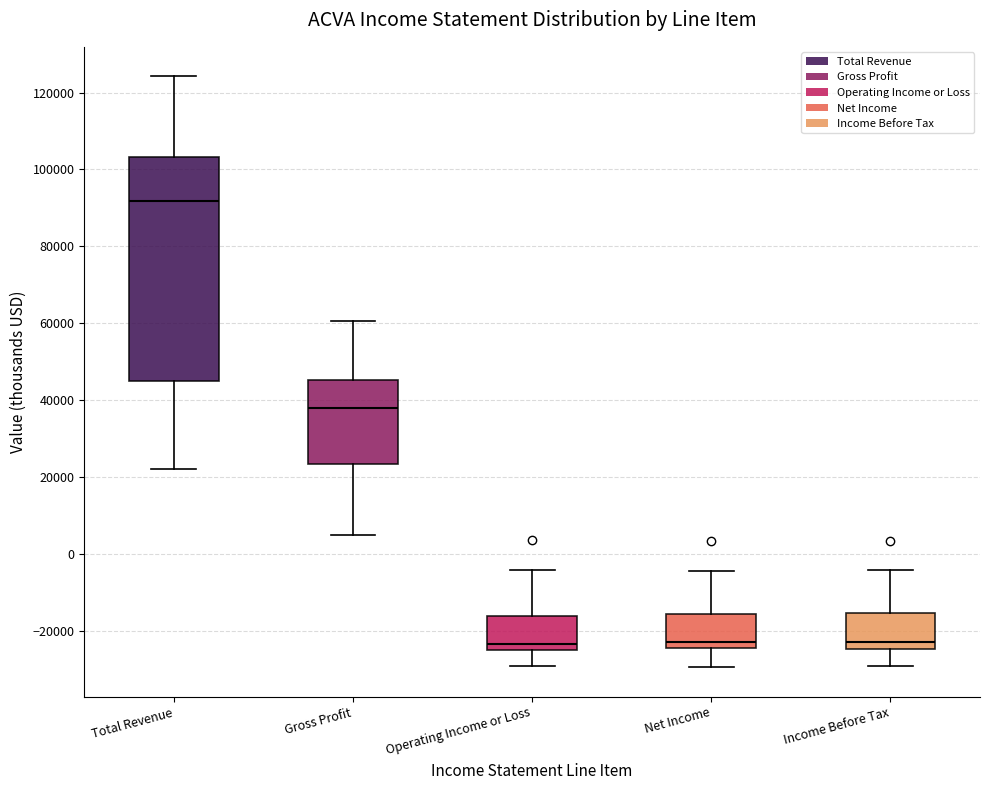

Reading left to right, read every box against the y-axis: the position of its median line, the range the box covers, and the ends of its whiskers. The values are not printed on the chart, so give them approximately, as read against the axis.

Total Revenue: median 92000, box 44000 to 104000, whiskers 22000 to 124000
Gross Profit: median 38000, box 24000 to 46000, whiskers 6000 to 60000
Operating Income or Loss: median -24000, box -26000 to -16000, whiskers -30000 to -4000
Net Income: median -22000, box -24000 to -16000, whiskers -30000 to -4000
Income Before Tax: median -22000, box -24000 to -16000, whiskers -30000 to -4000